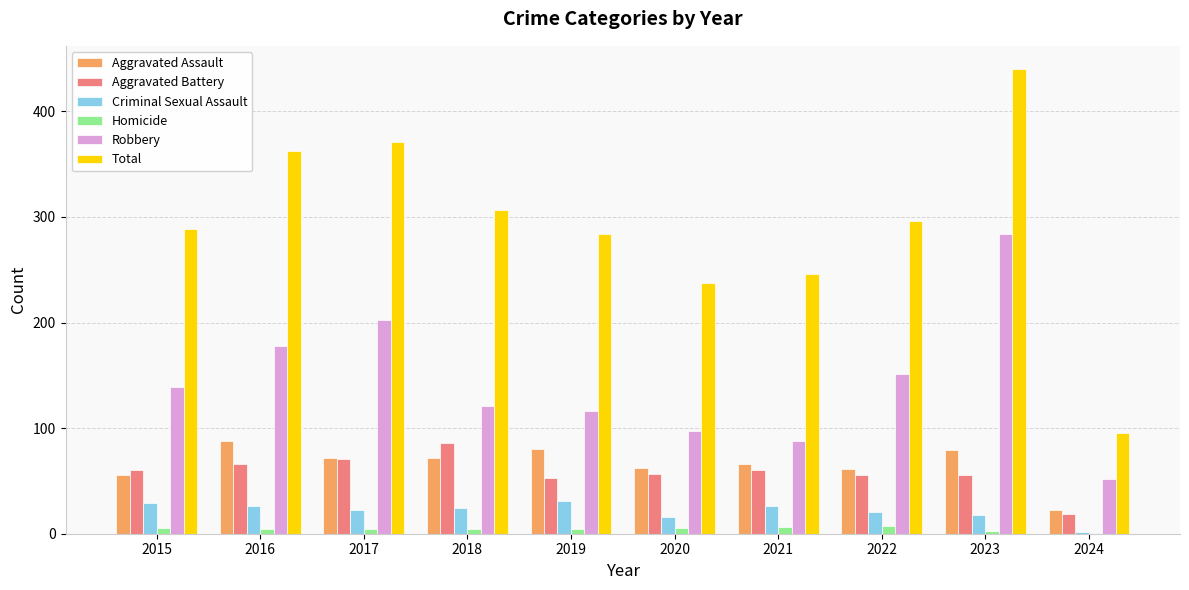

What is the greatest value displayed?

440